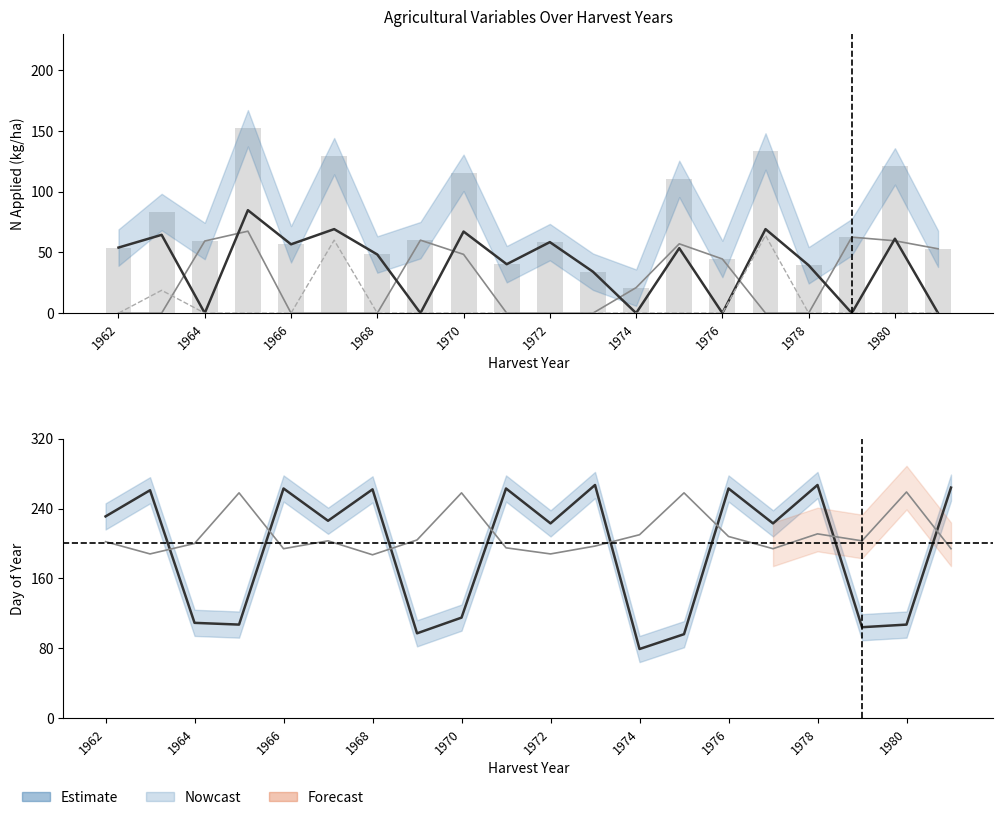

What is the average value of the harvD series?

210.6